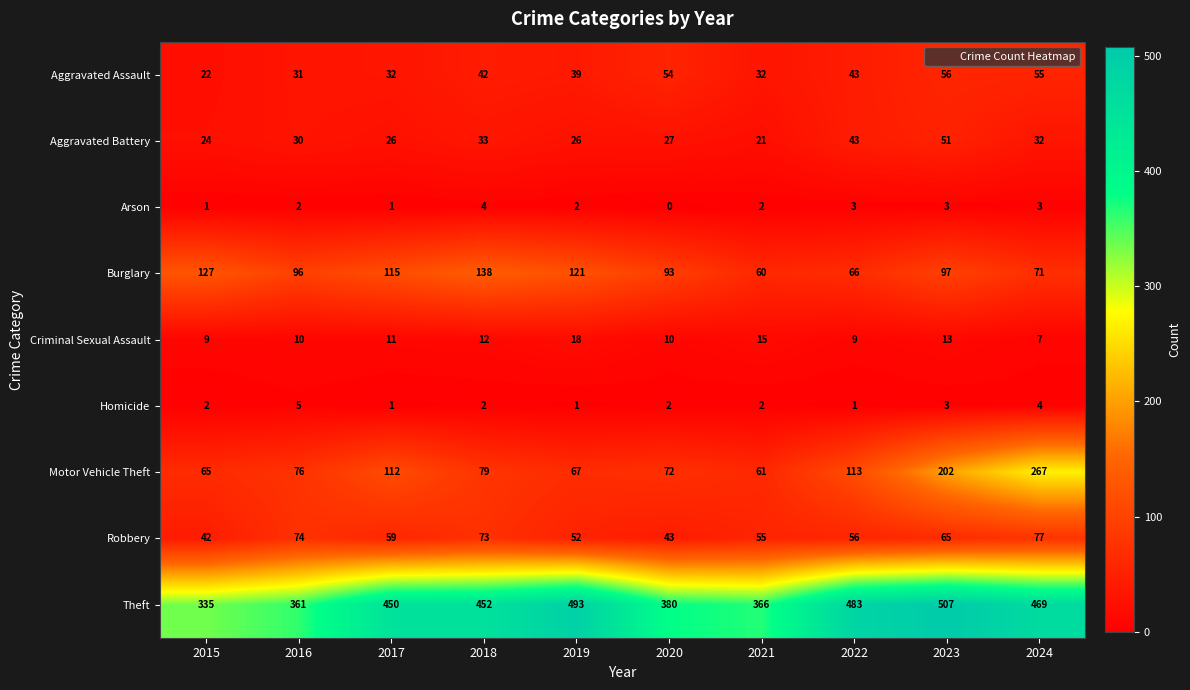

Which series changed the most between 2016 and 2024?

Motor Vehicle Theft